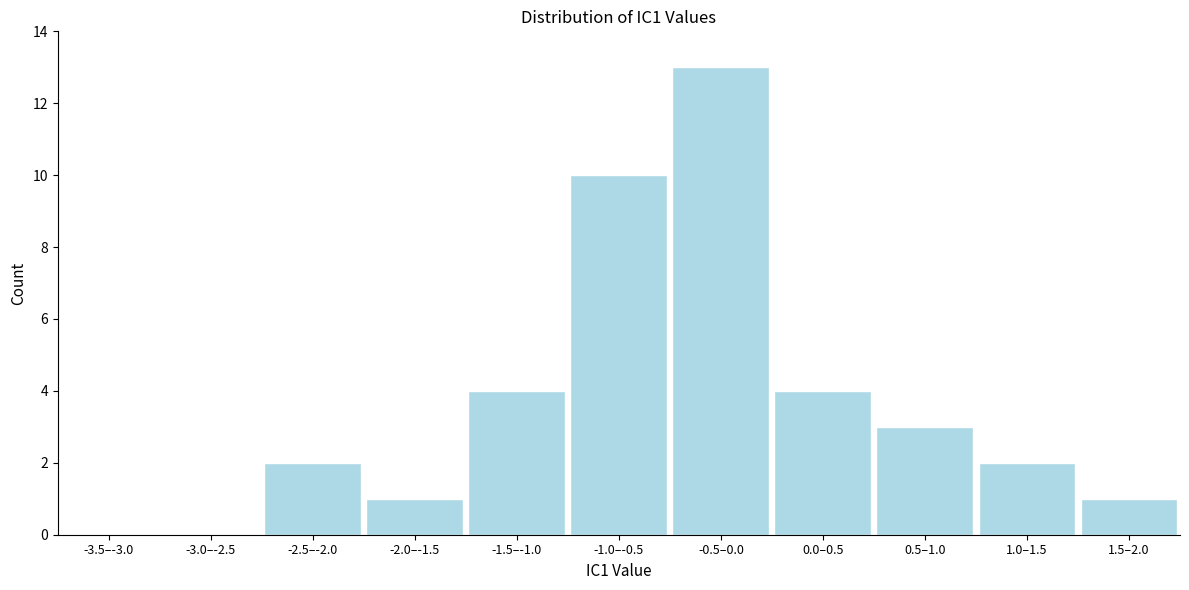

Reading right to left, extract all data points from this chart.

1.5–2.0=1	1.0–1.5=2	0.5–1.0=3	0.0–0.5=4	-0.5–0.0=13	-1.0–-0.5=10	-1.5–-1.0=4	-2.0–-1.5=1	-2.5–-2.0=2	-3.0–-2.5=0	-3.5–-3.0=0